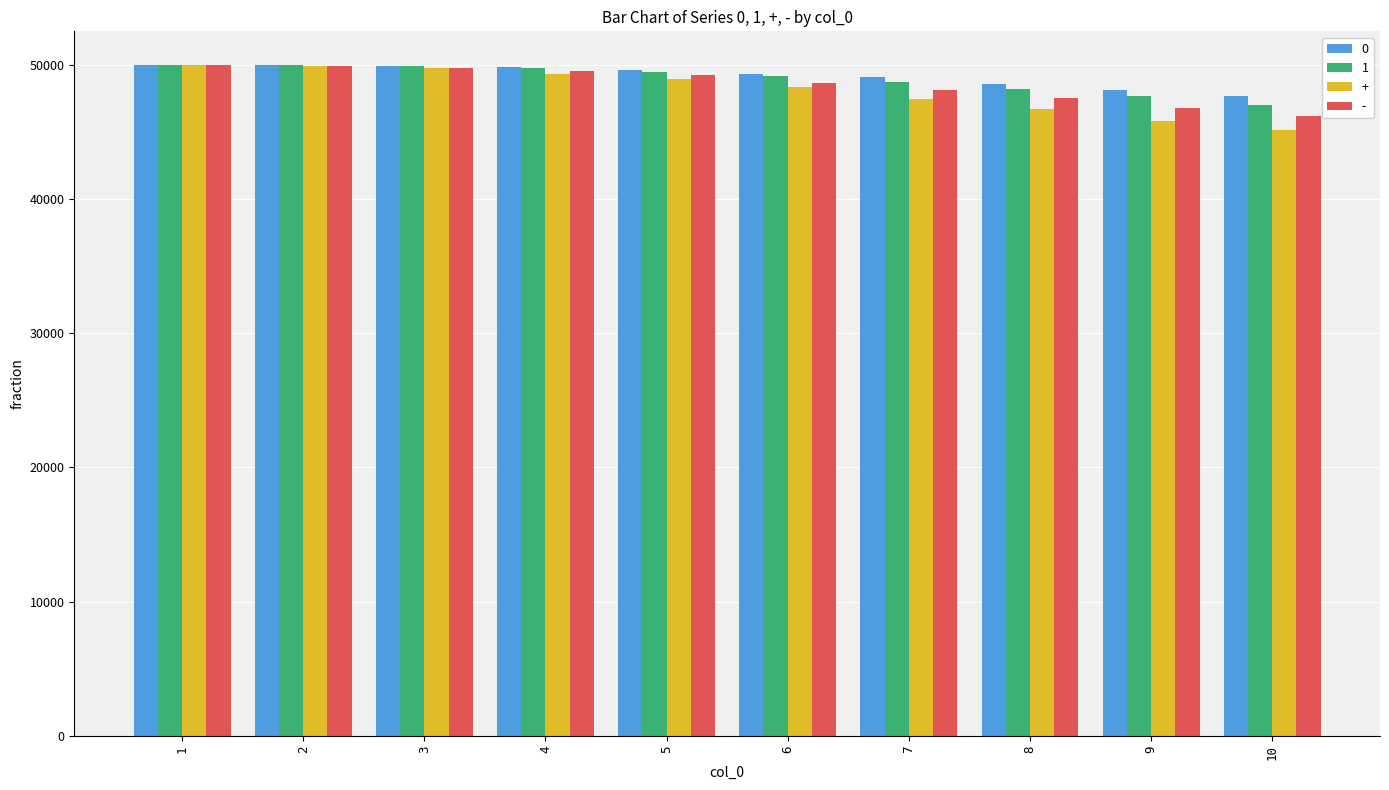

Which series has the largest range (max minus min)?

+